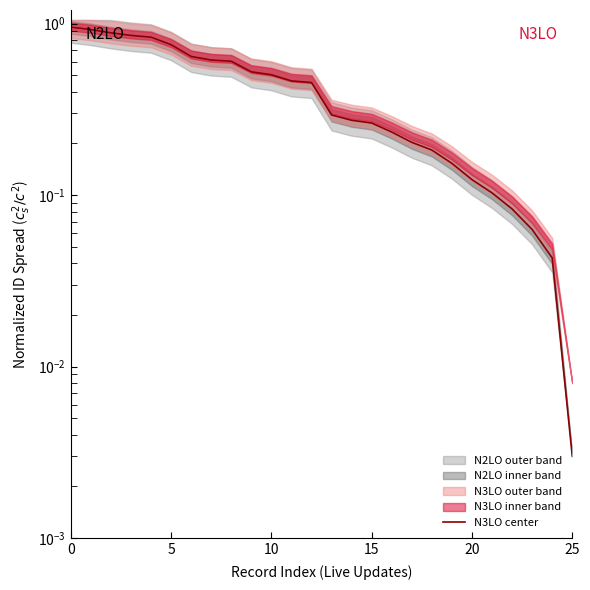

What is the change in value from 6 to 15?

-0.4